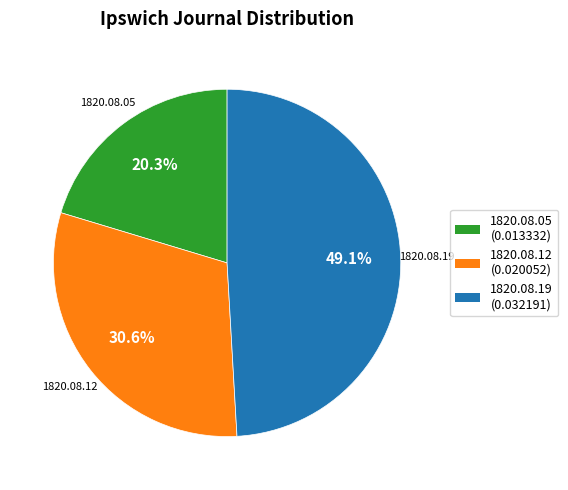

Does any single category account for the majority?

No